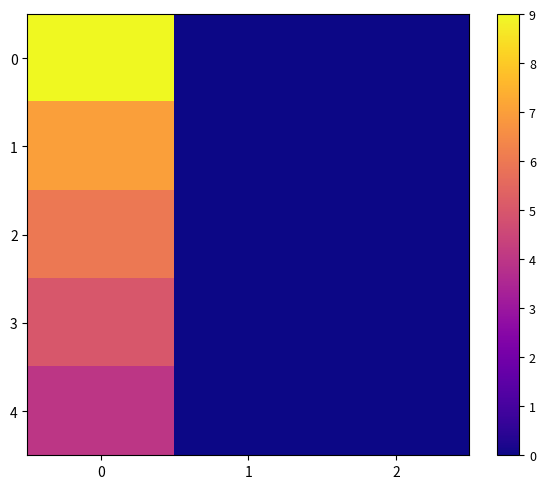

Reading right to left, extract all data points from this chart.

row_0: 2=0	1=0	0=9
row_1: 2=0	1=0	0=7
row_2: 2=0	1=0	0=6
row_3: 2=0	1=0	0=5
row_4: 2=0	1=0	0=4